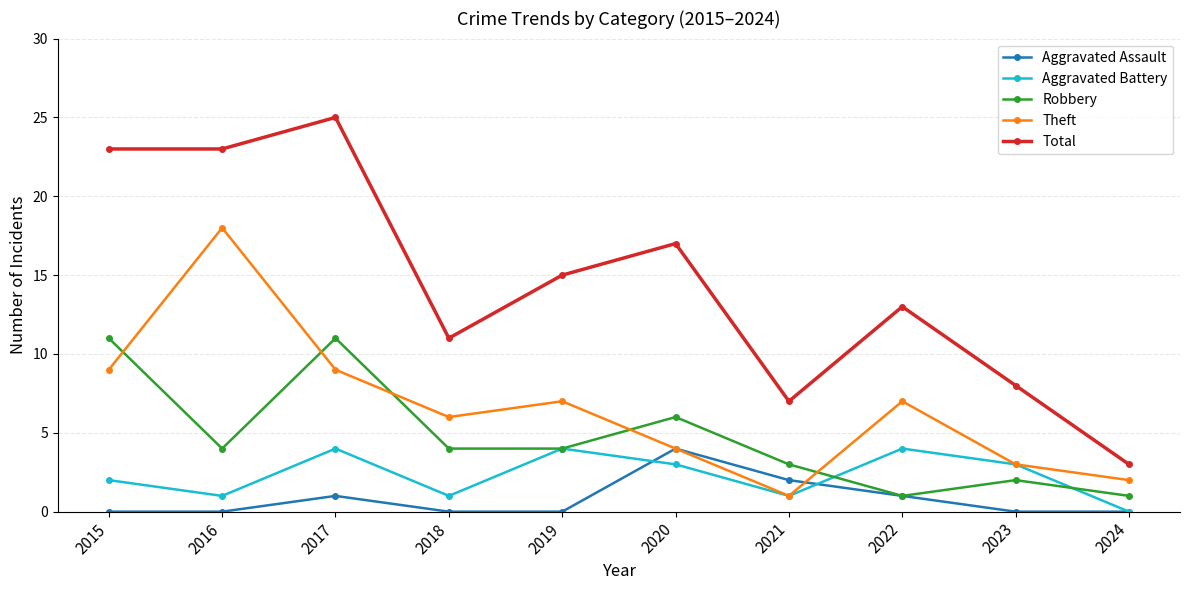

How many series are shown in this chart?

5